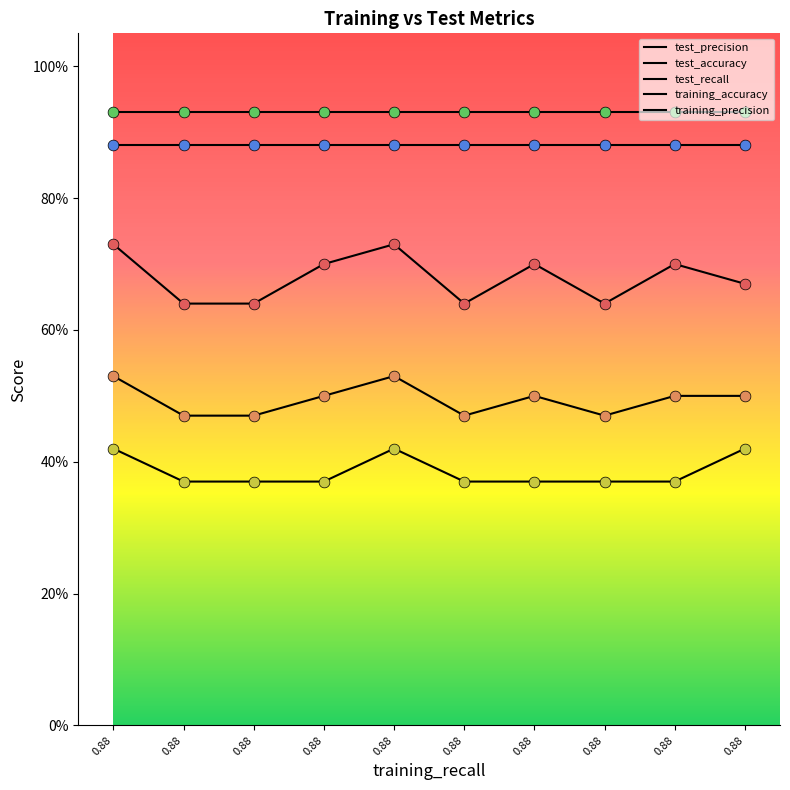

Which series has the largest total across all categories?

test_precision